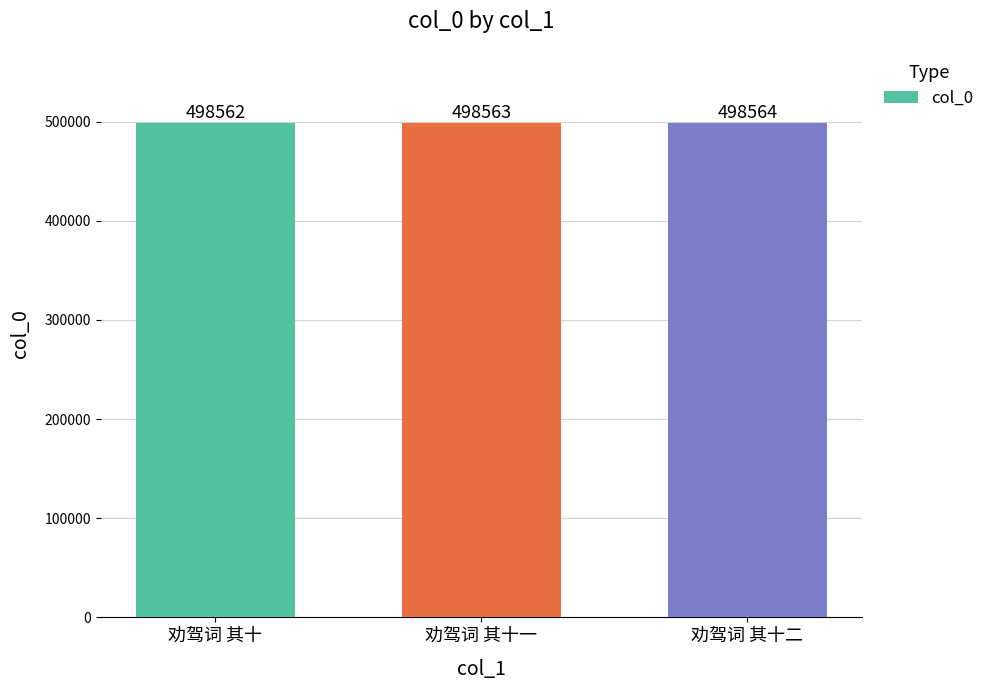

What is the difference between the values at 劝驾词 其十一 and 劝驾词 其十二?

1